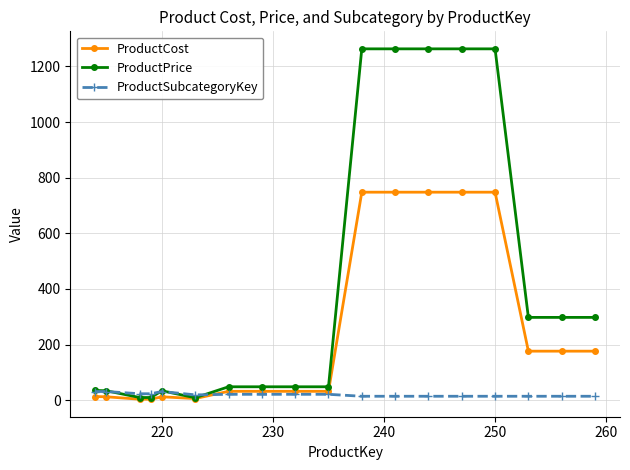

List the series in order of their peak value, highest first.

ProductPrice, ProductCost, ProductSubcategoryKey